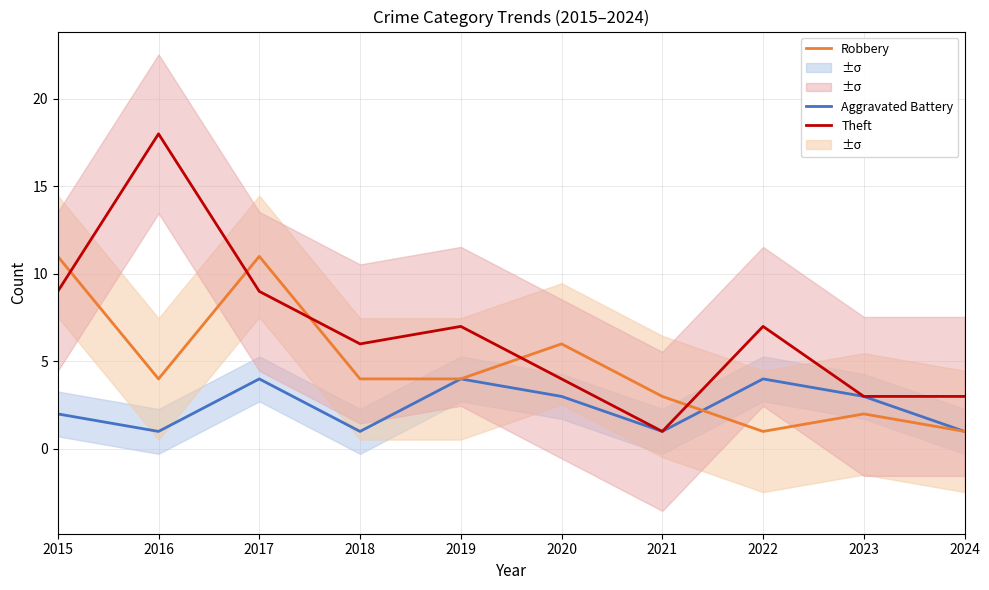

What is the difference between the second highest and second lowest values in the Aggravated Battery series?

3